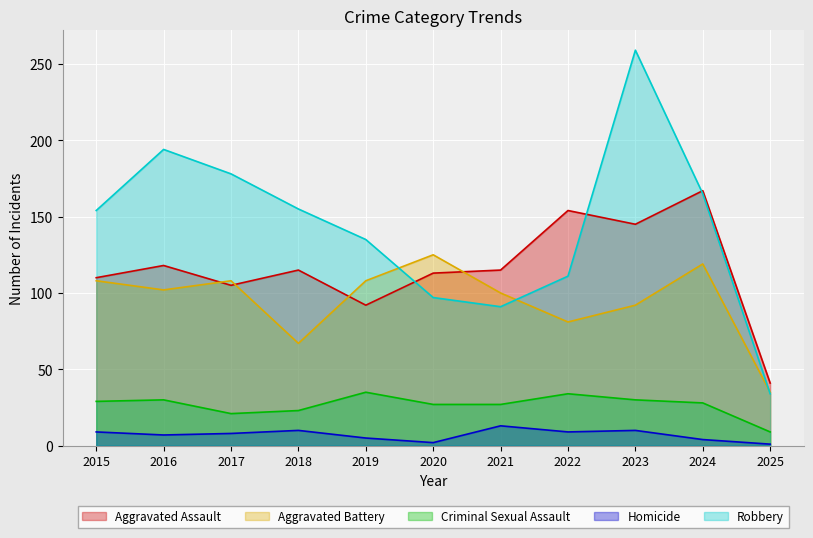

At which label does Criminal Sexual Assault reach its minimum?

2025